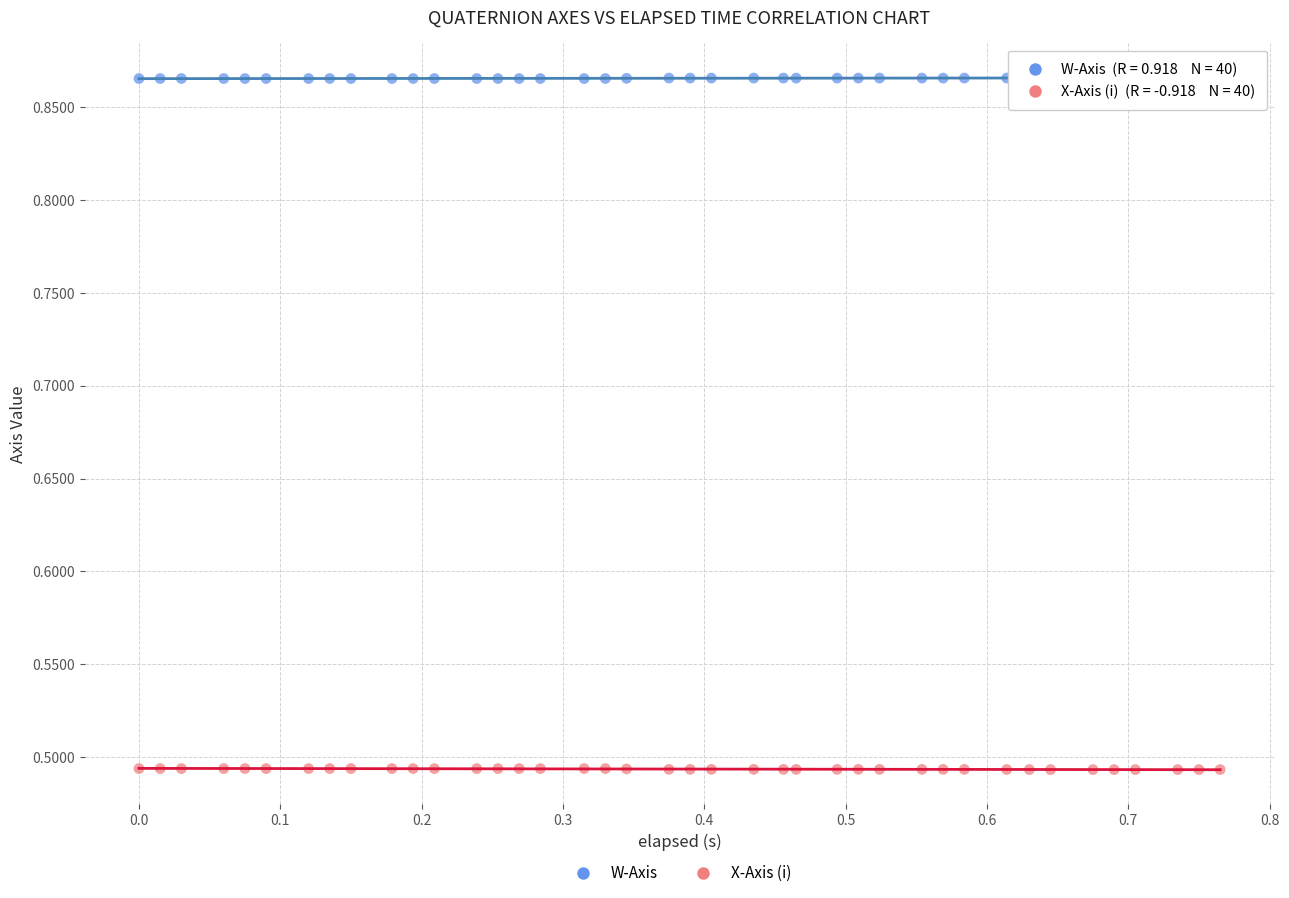

What are all the series names shown in the legend?

W-Axis, X-Axis (i)